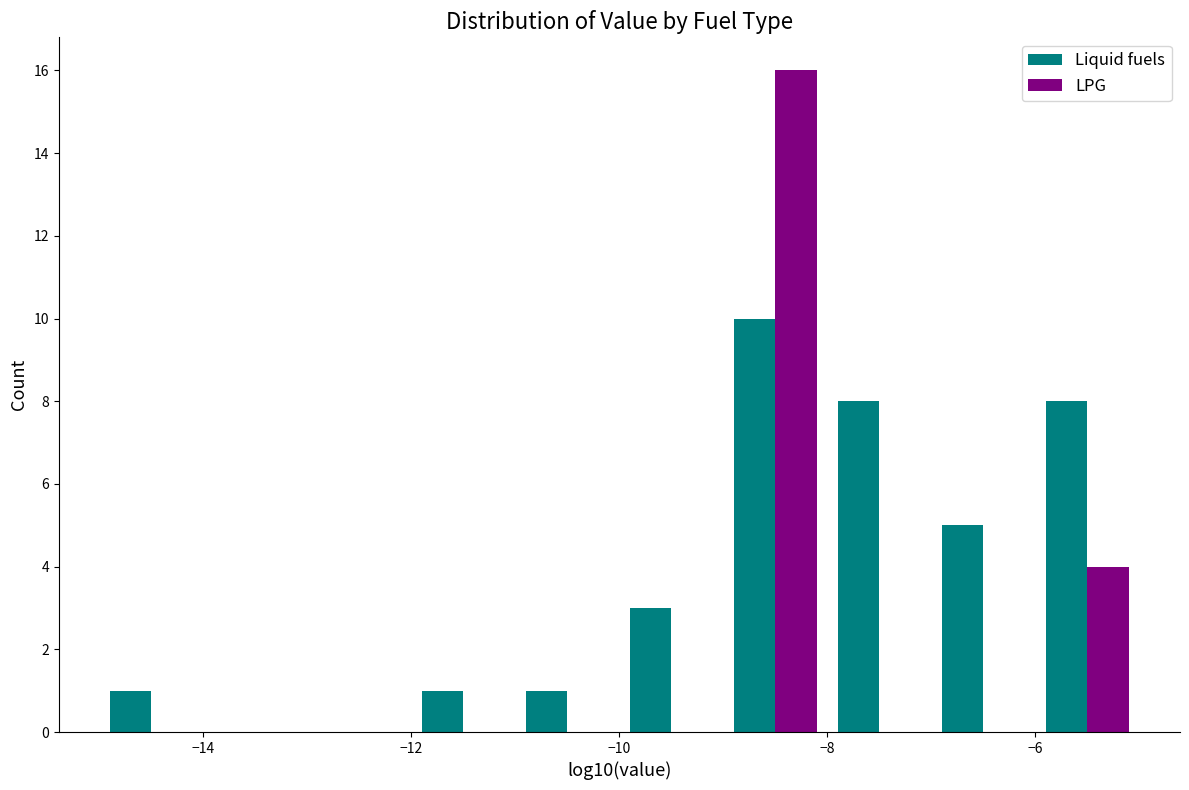

What is the height of the LPG bar covering -6 to -5 on the x-axis? The values are not printed on the chart, so give them approximately, as read against the axis.

4